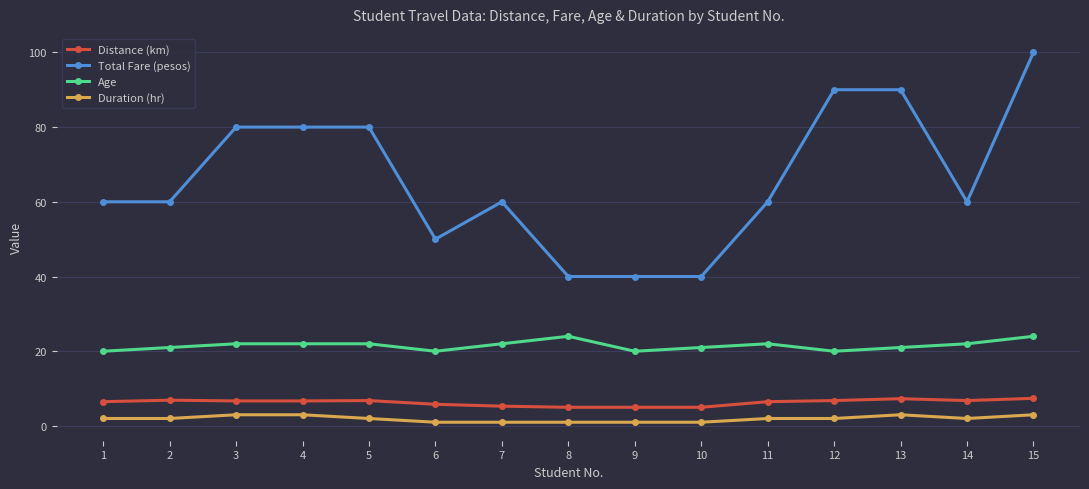

What are all the series names shown in the legend?

Distance (km), Total Fare (pesos), Age, Duration (hr)